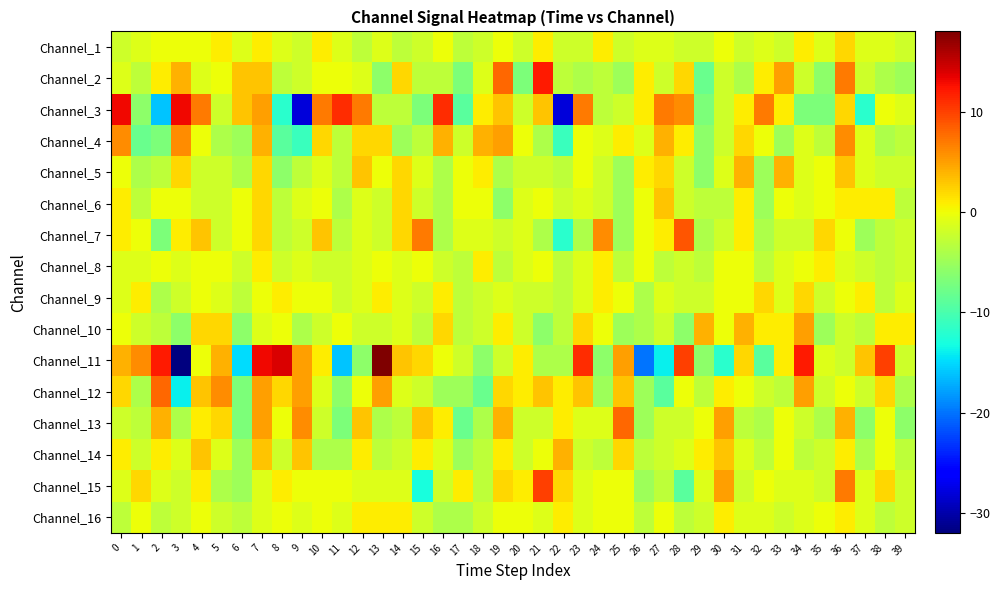

How many data points does each series have?

40